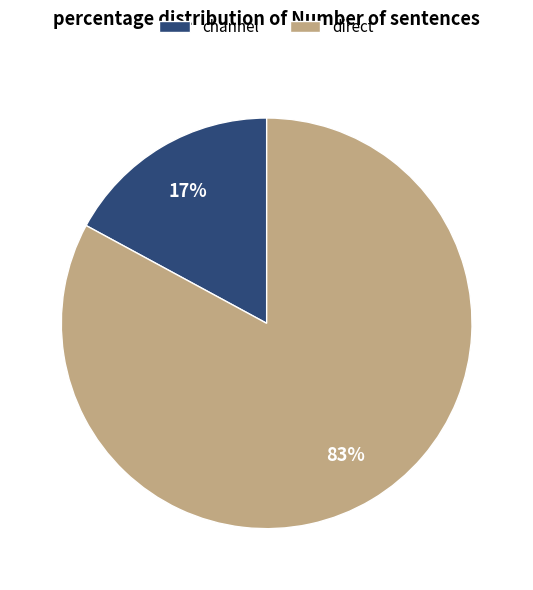

Is the sum of direct and channel greater than half?

Yes